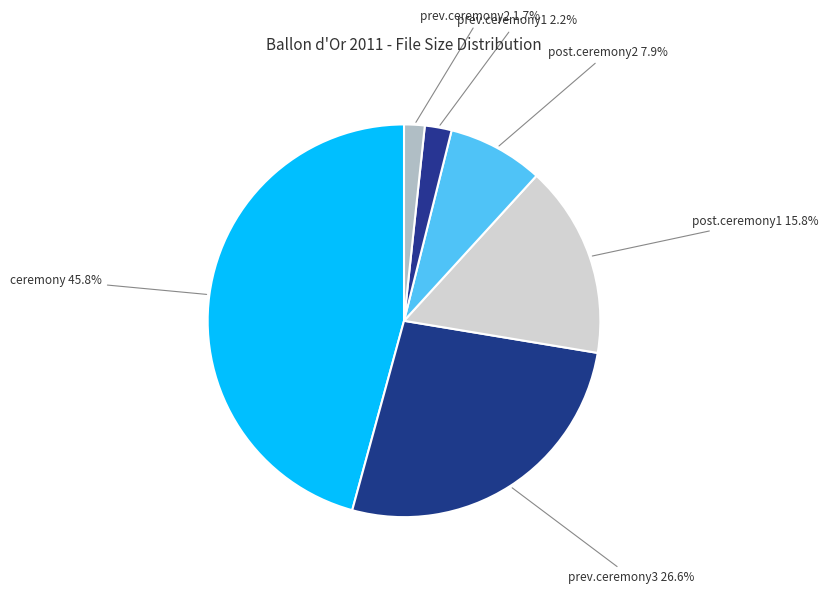

Does prev.ceremony2 account for over 50% of the chart?

No